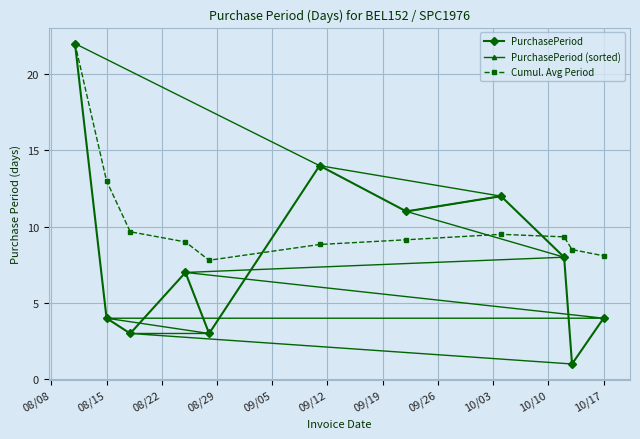

Rank the series by their maximum value, from highest to lowest.

PurchasePeriod, PurchasePeriod (sorted), Cumul. Avg Period